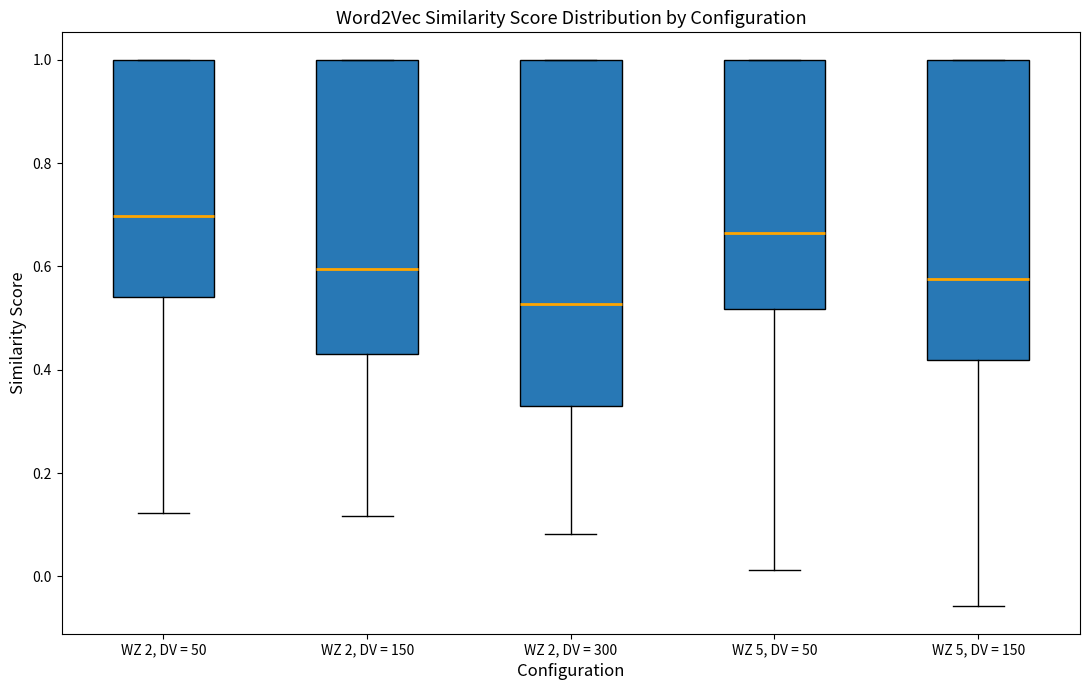

Where is the upper edge of the box for WZ 2, DV = 300 on the y-axis? The values are not printed on the chart, so give them approximately, as read against the axis.

1.00